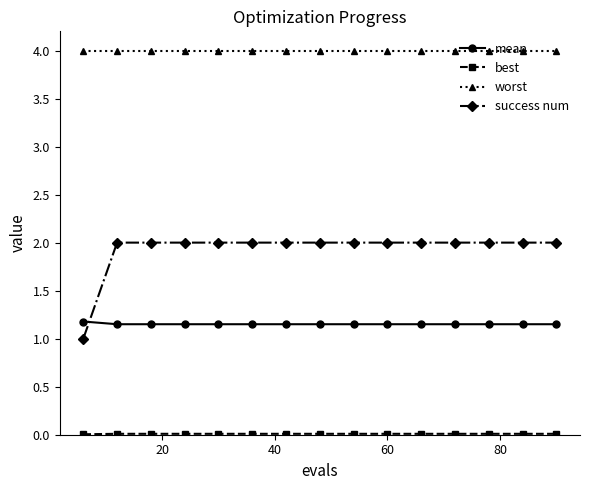

Which series has the widest spread of values?

success num